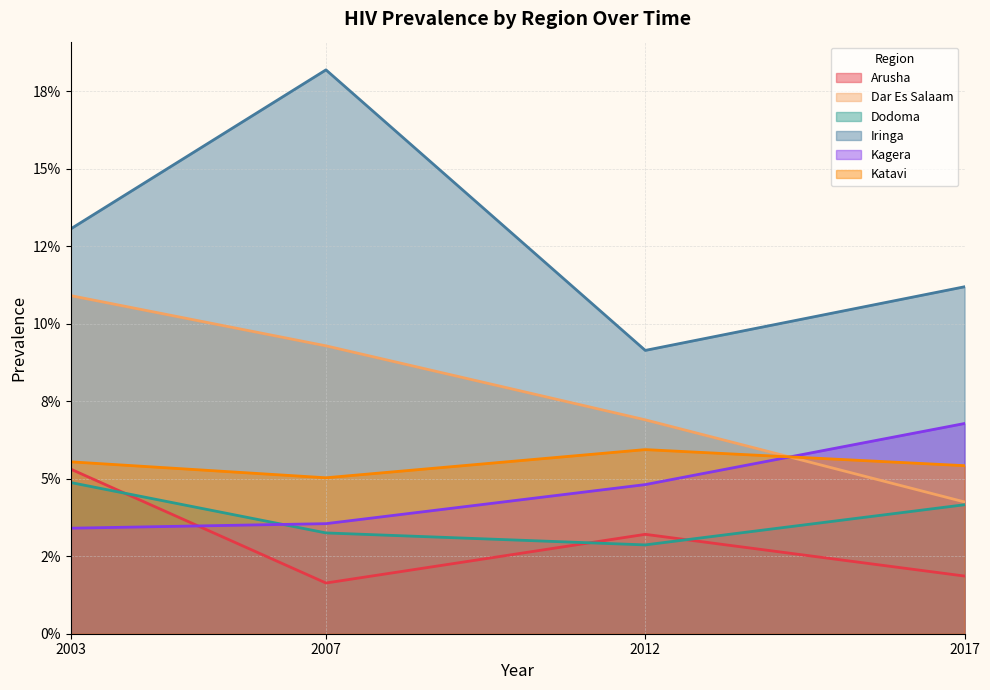

Which category has the lowest value in the Kagera series?

2003